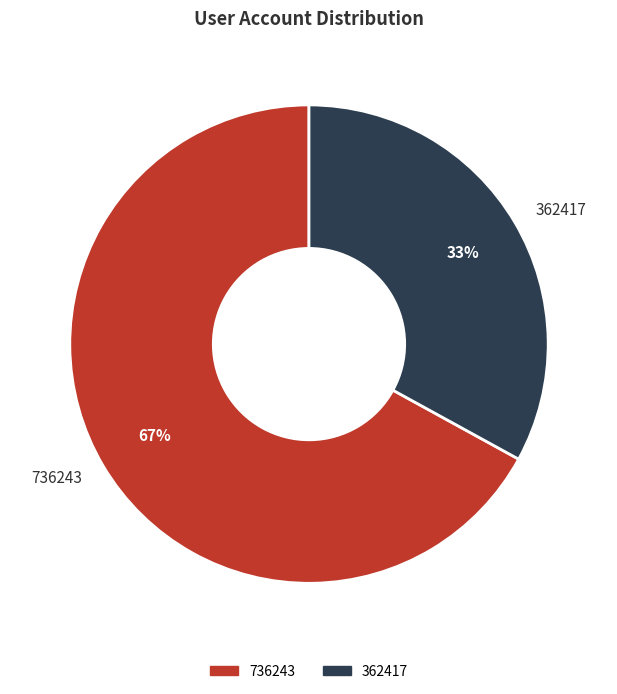

To the nearest percent, what portion does 736243 represent?

67%